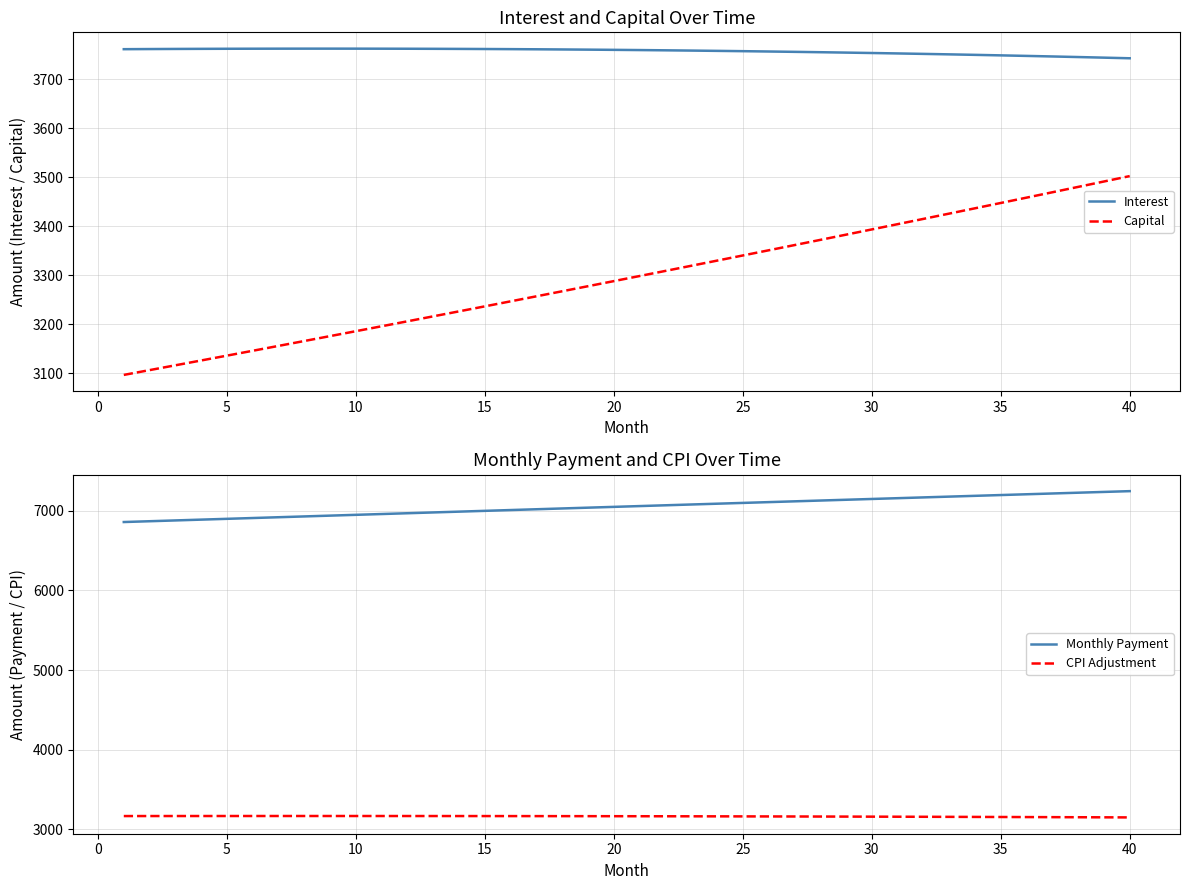

What are all the series names shown in the legend?

Interest, Capital, Monthly Payment, CPI Adjustment